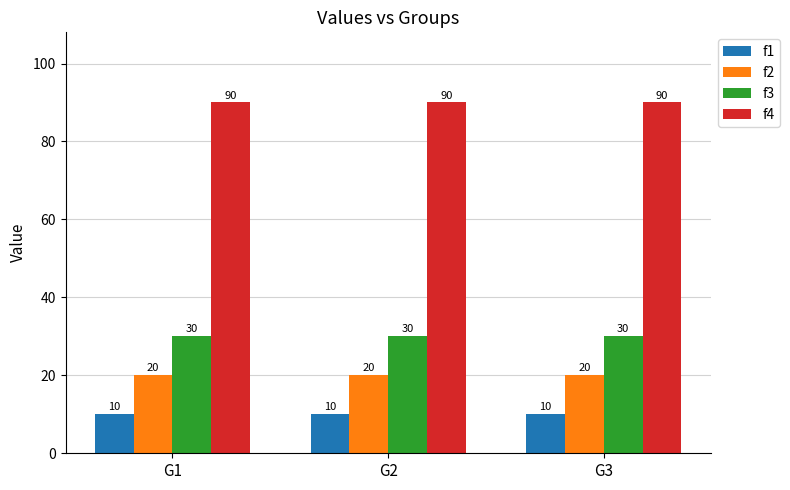

What is the total value across all series at G1?

150